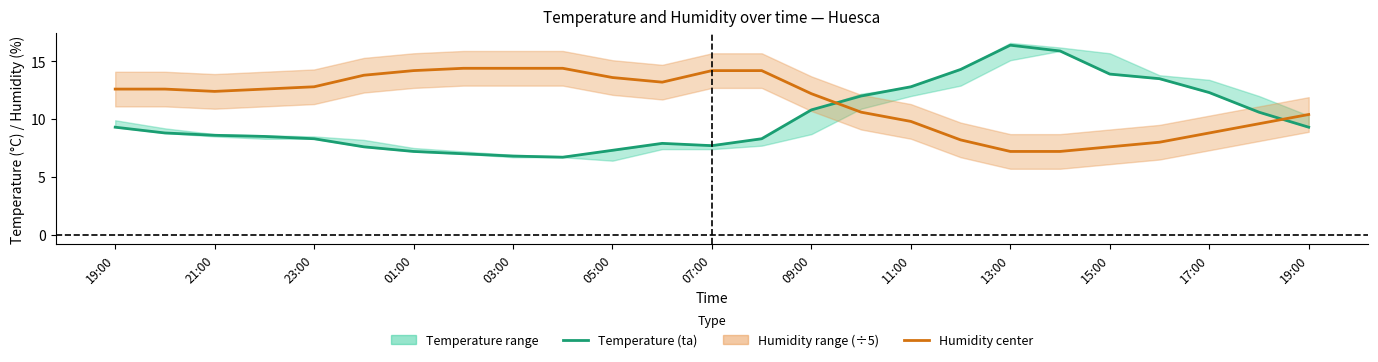

Is this an area chart (filled region under the line)?

No